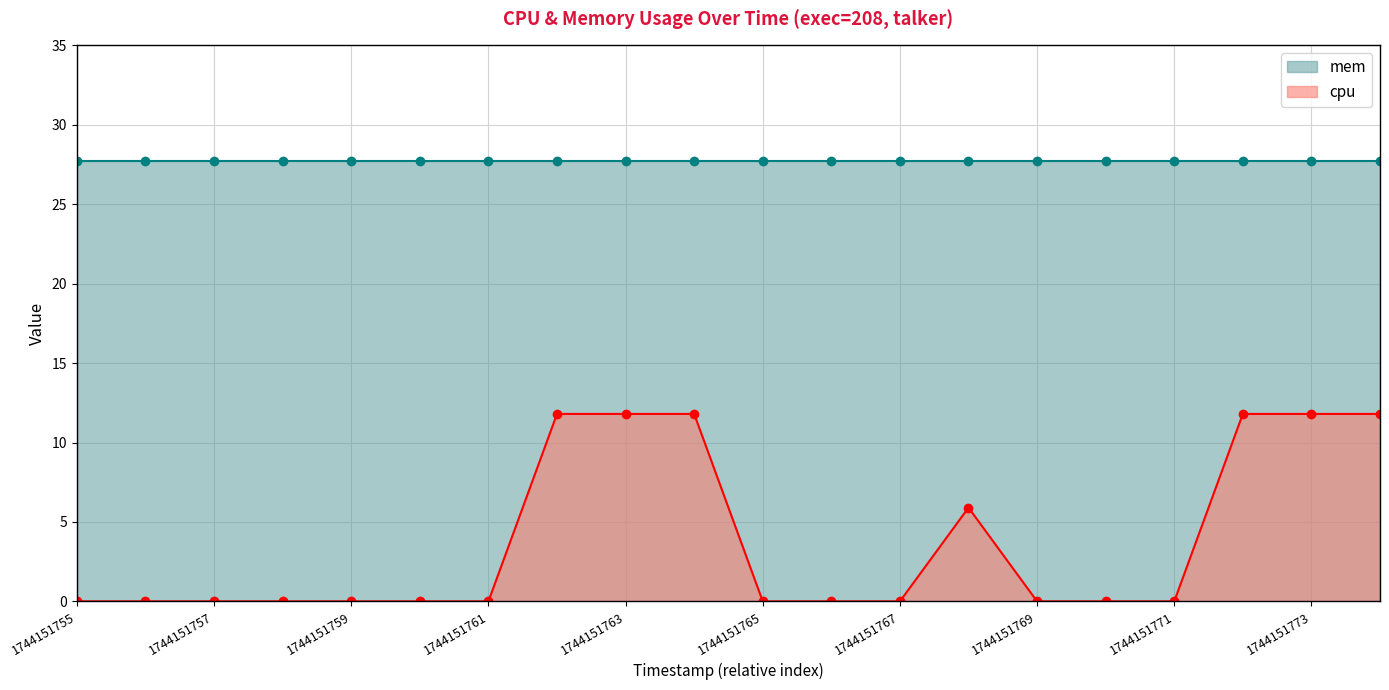

Which category has the highest value across all series?

1744151762